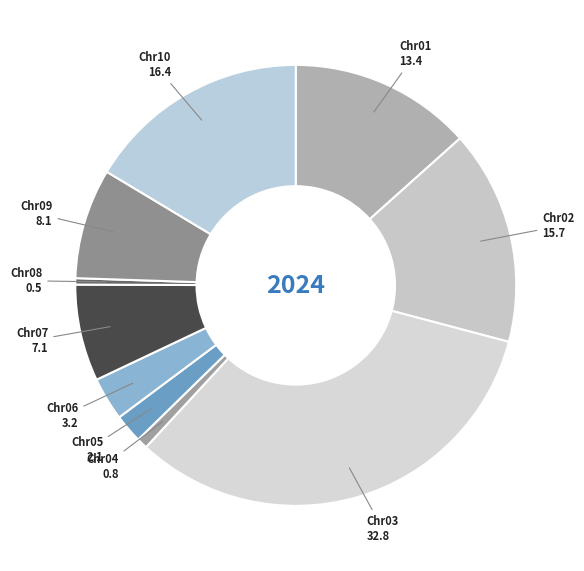

What is the smallest slice in the pie chart?

Chr08